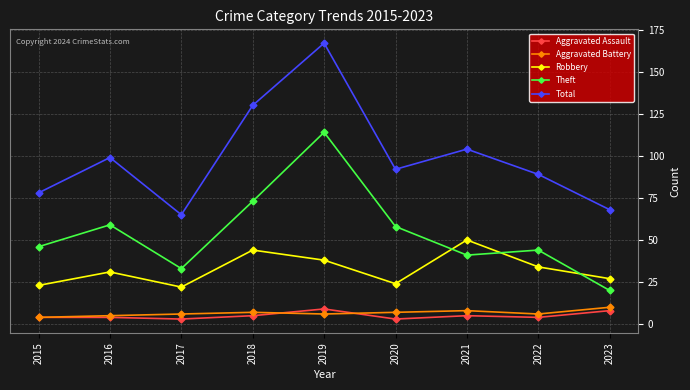

In Robbery, how many points are lower than both neighbors (excluding endpoints)?

2